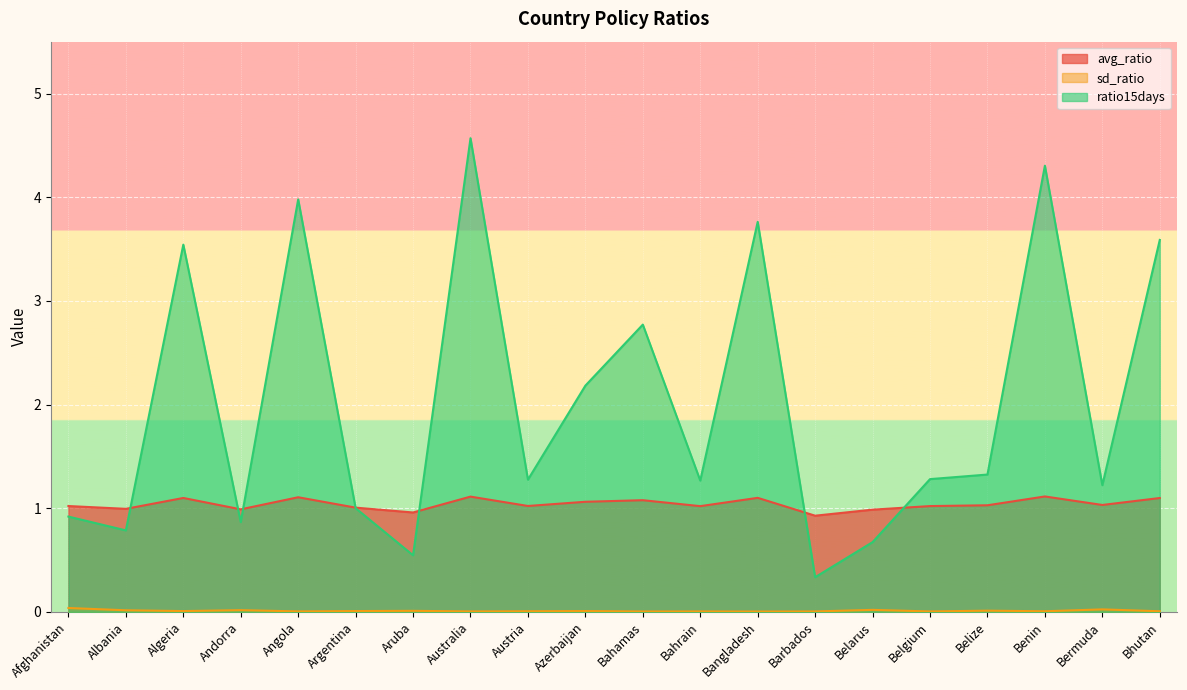

At which category is the sum across all series the highest?

Australia